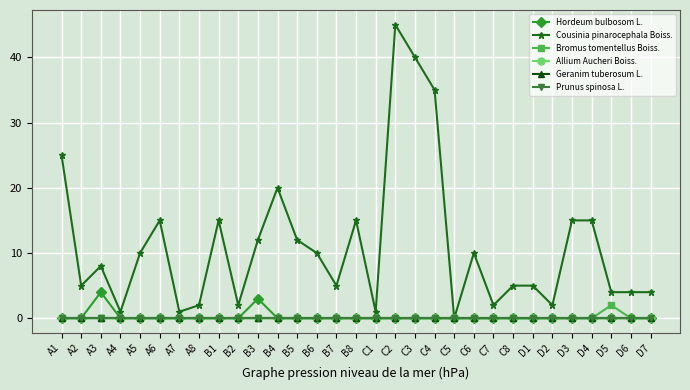

Which series changed the most between C5 and D7?

Cousinia pinarocephala Boiss.